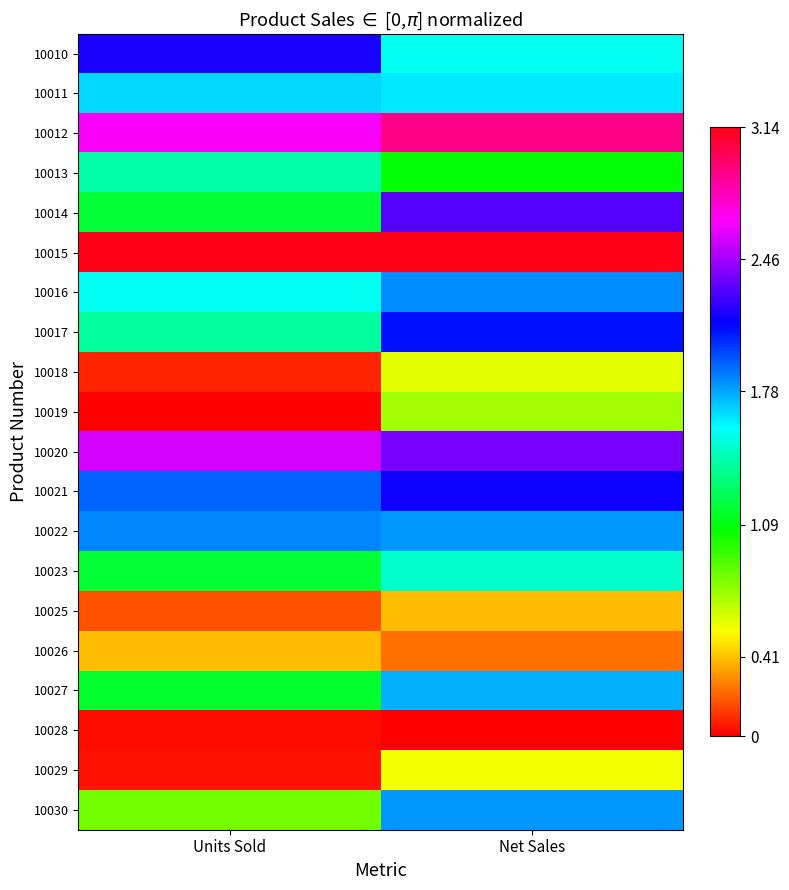

Reading left to right, list all the values displayed in this chart.

10010: Units Sold=2.2	Net Sales=1.6
10011: Units Sold=1.7	Net Sales=1.6
10012: Units Sold=2.7	Net Sales=2.9
10013: Units Sold=1.4	Net Sales=1.1
10014: Units Sold=1.2	Net Sales=2.3
10015: Units Sold=3.1	Net Sales=3.1
10016: Units Sold=1.6	Net Sales=1.8
10017: Units Sold=1.4	Net Sales=2.1
10018: Units Sold=0.1	Net Sales=0.6
10019: Units Sold=0.0	Net Sales=0.7
10020: Units Sold=2.6	Net Sales=2.4
10021: Units Sold=1.9	Net Sales=2.2
10022: Units Sold=1.8	Net Sales=1.8
10023: Units Sold=1.2	Net Sales=1.5
10025: Units Sold=0.2	Net Sales=0.4
10026: Units Sold=0.4	Net Sales=0.2
10027: Units Sold=1.2	Net Sales=1.8
10028: Units Sold=0.0	Net Sales=0.0
10029: Units Sold=0.0	Net Sales=0.6
10030: Units Sold=0.8	Net Sales=1.8